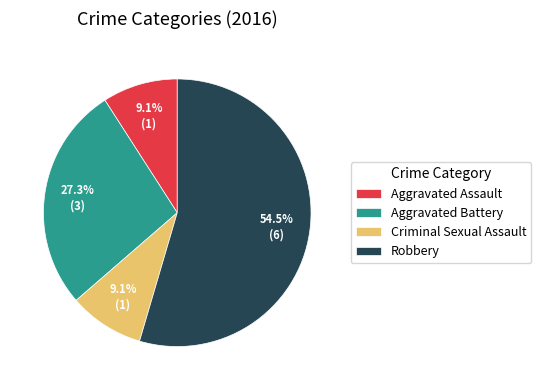

What is the ratio of the value at Robbery to the value at Aggravated Assault?

6.0